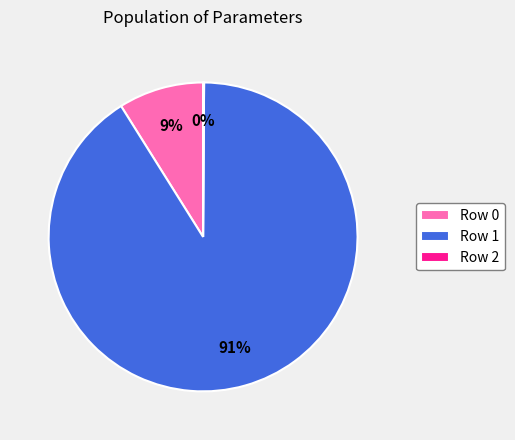

Is the sum of Row 0 and Row 1 greater than half?

Yes